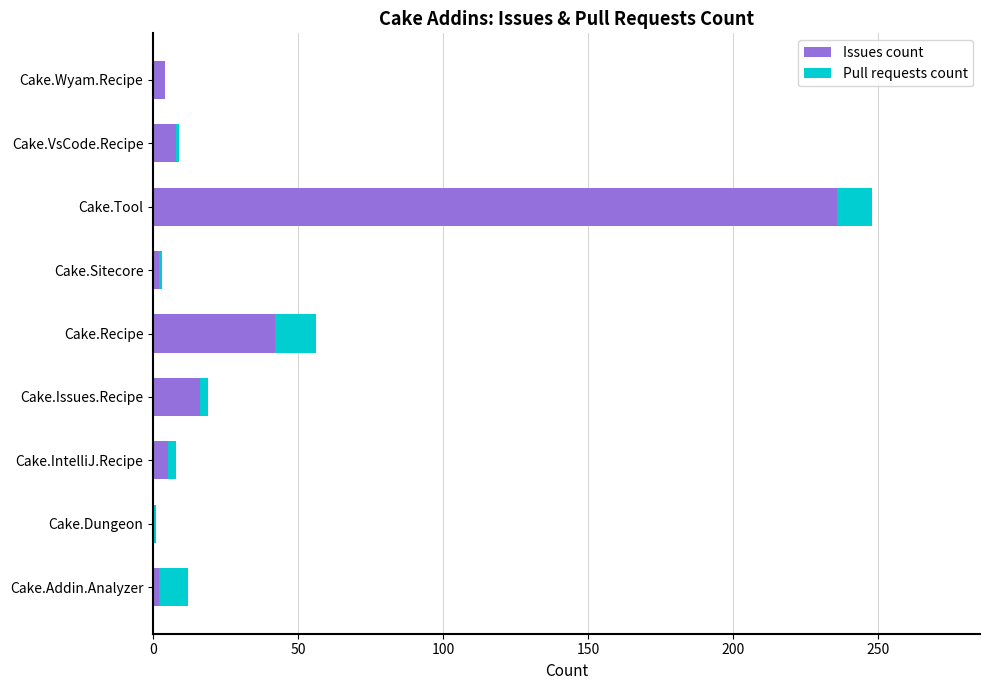

What are all the series names shown in the legend?

Issues count, Pull requests count